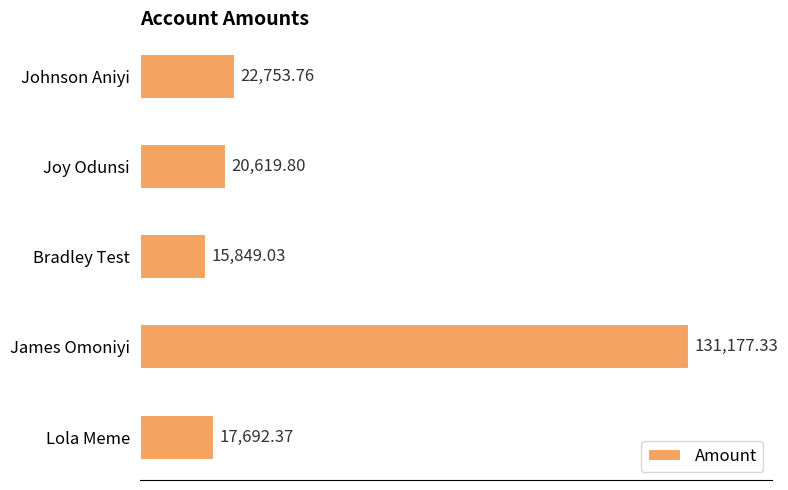

Which label corresponds to the largest value in the chart?

James Omoniyi